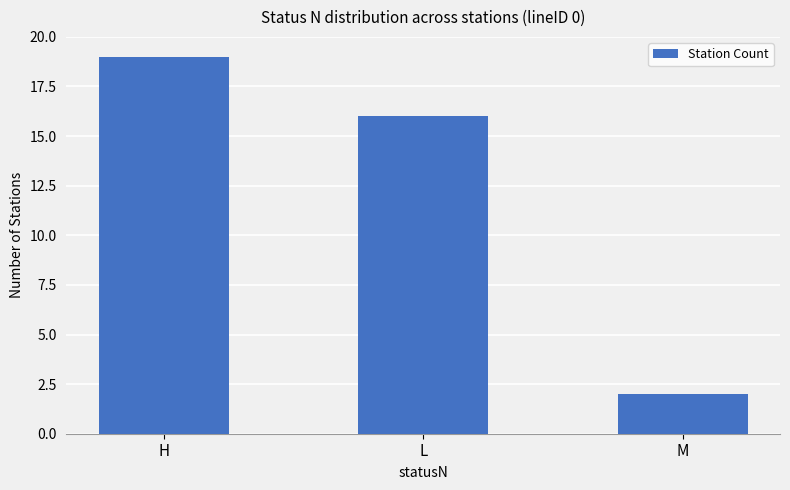

List the labels in order of value, largest first.

H, L, M